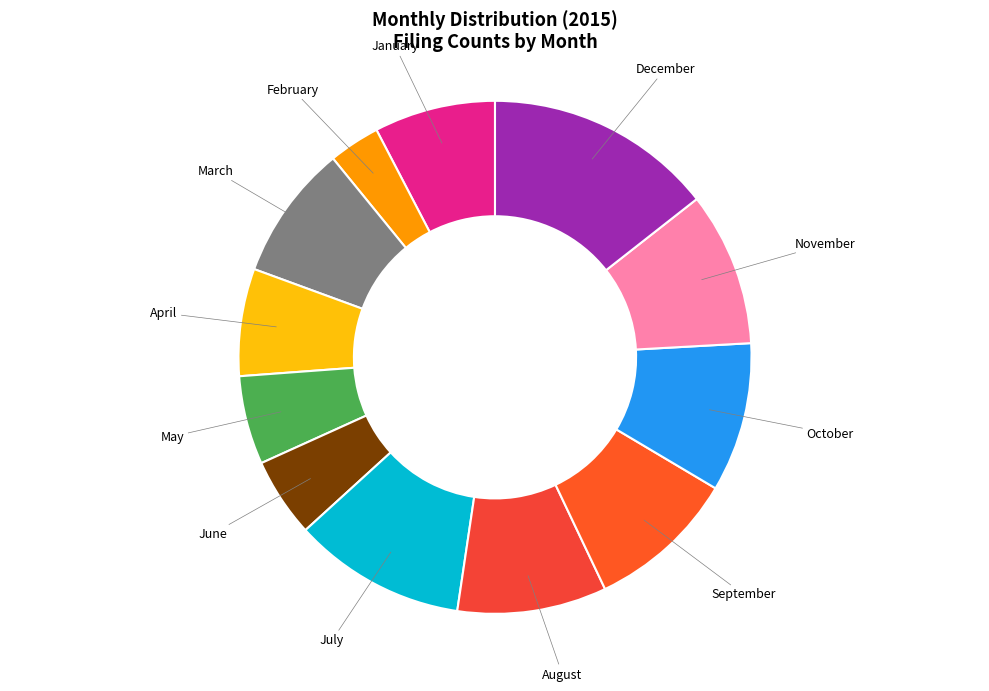

Rank the categories by value from lowest to highest.

February, June, May, April, January, March, August, September, October, November, July, December